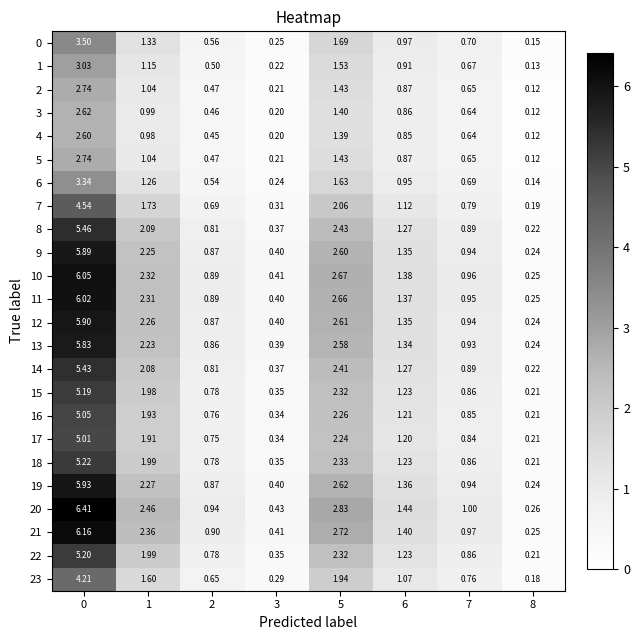

What is the spread (max minus min) of values at 3?

0.2